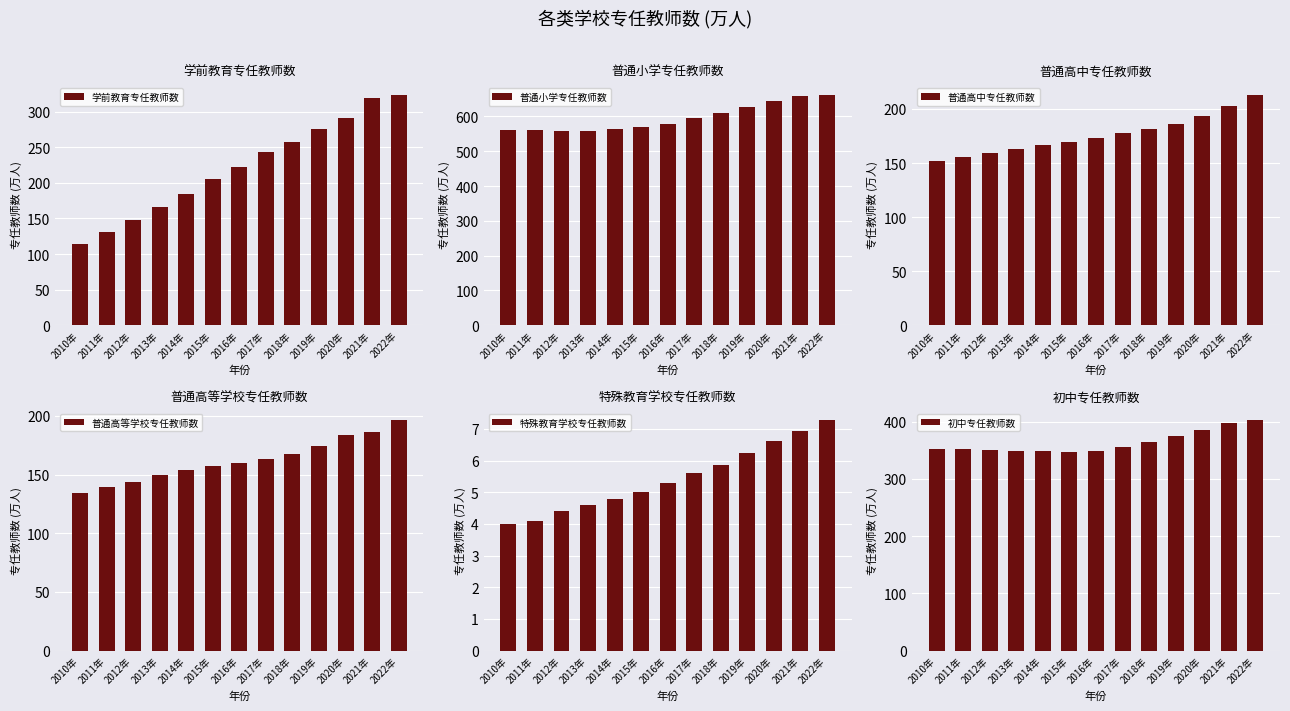

Is it true that 初中专任教师数 equals 555.7 at 2021年?

False